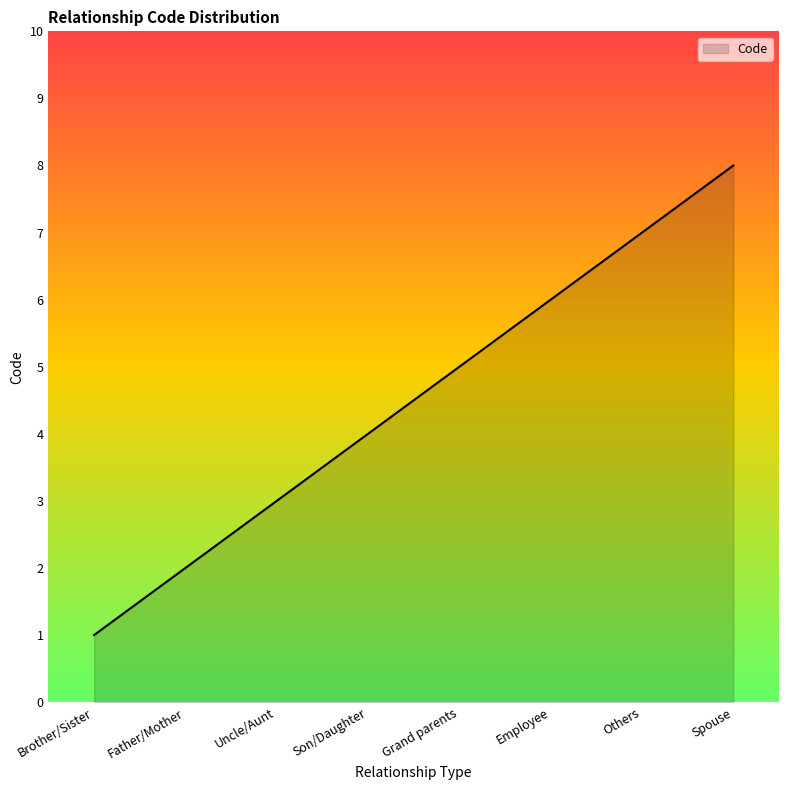

What is the difference between the maximum and minimum values?

7.0